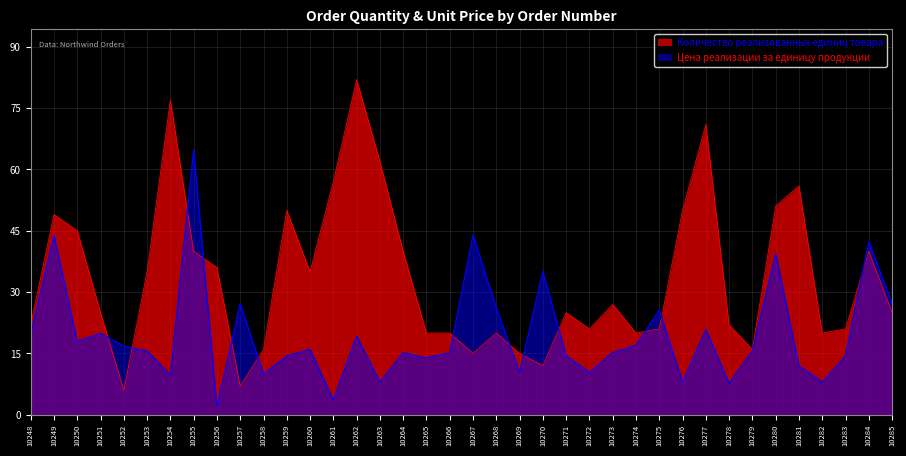

Read the Цена реализации за единицу продукции value at 10273.

15.2